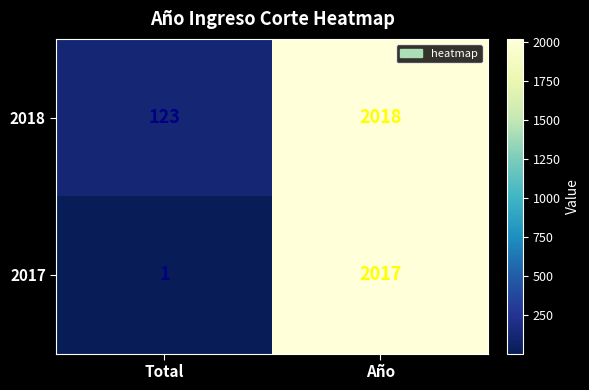

Read the 2018 value at Total, to the nearest 50.

100